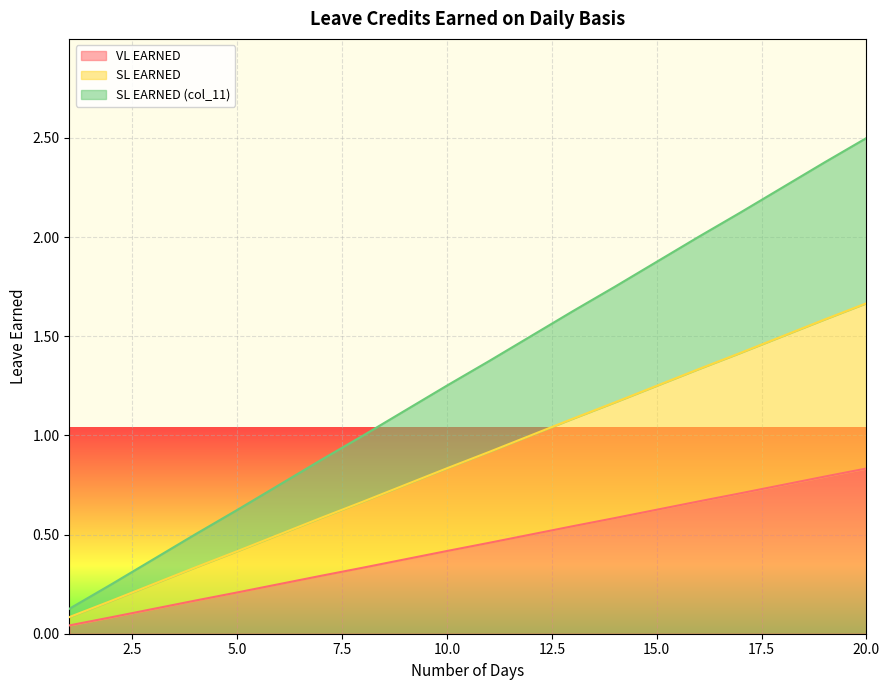

Where is SL EARNED (col_11) nearest to the value 1?

8